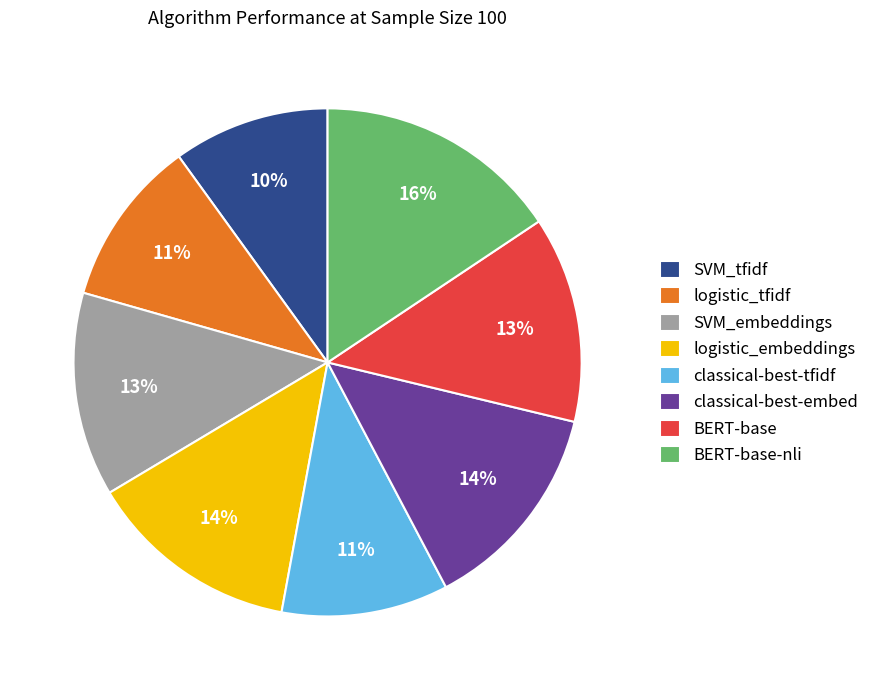

Which has a higher value, SVM_embeddings or classical-best-tfidf?

SVM_embeddings